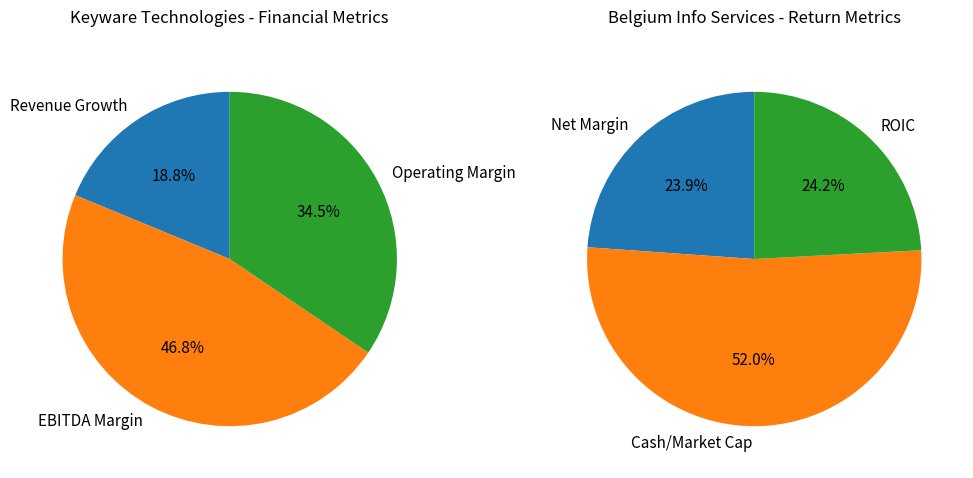

Is it true that Keyware Technologies NV (ENXTBR:KEYW) is 42% of the pie?

False